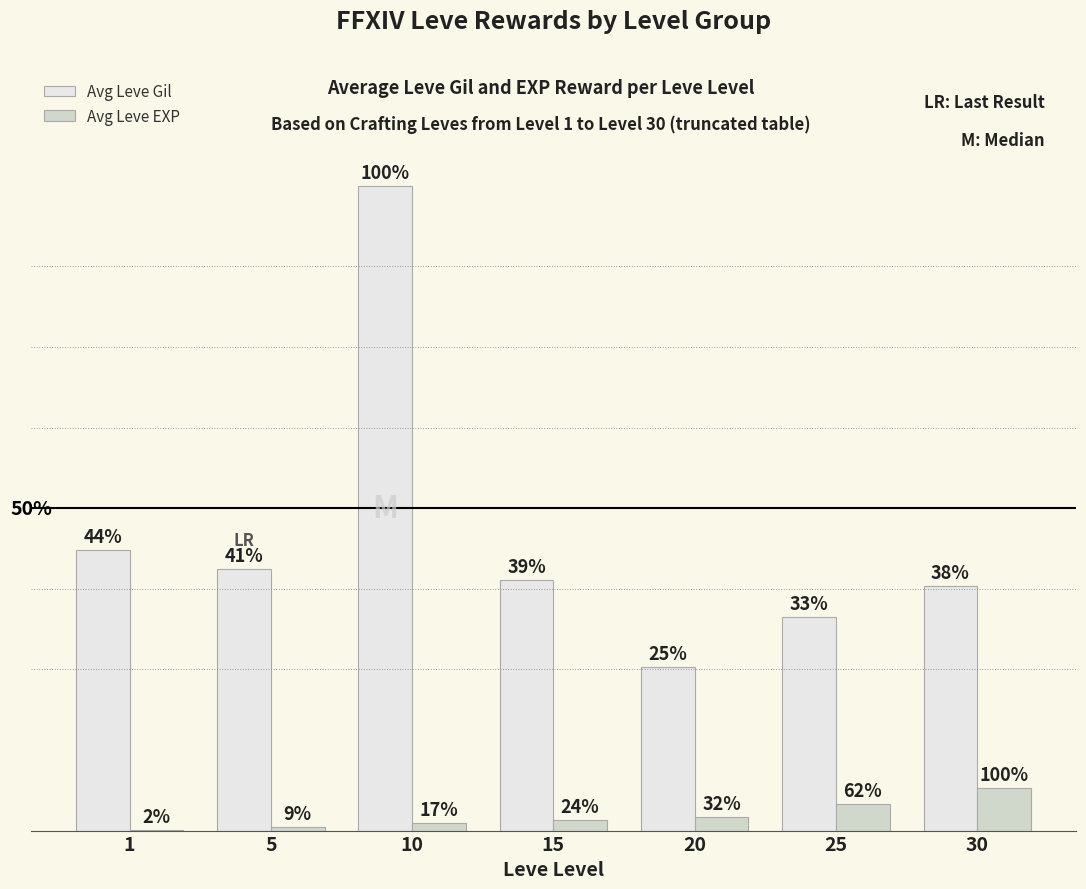

What is the lowest value of the Avg Leve Gil series?

204.0